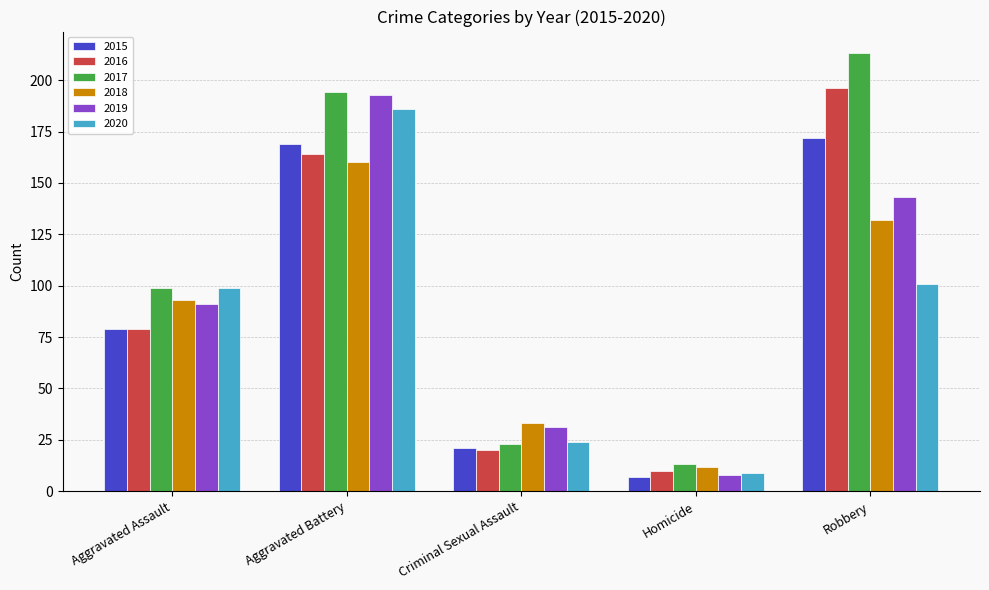

How many values in the 2015 series are below 79?

2